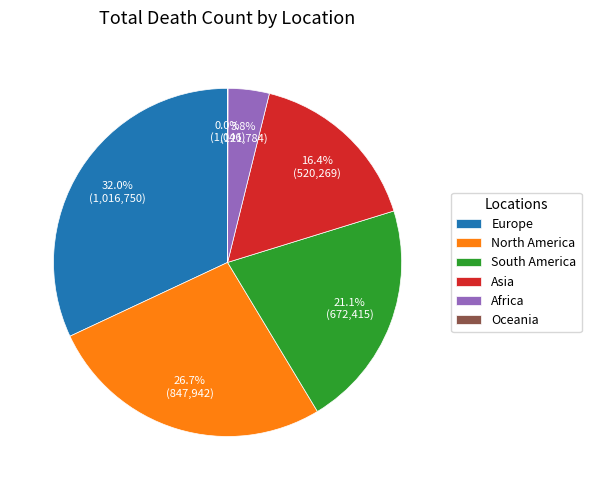

Is it true that Europe is 24% of the pie?

False